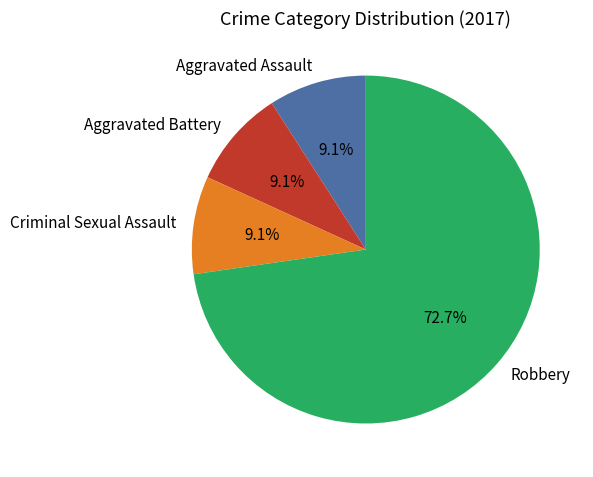

Combined, do Robbery and Aggravated Assault account for over 50%?

Yes